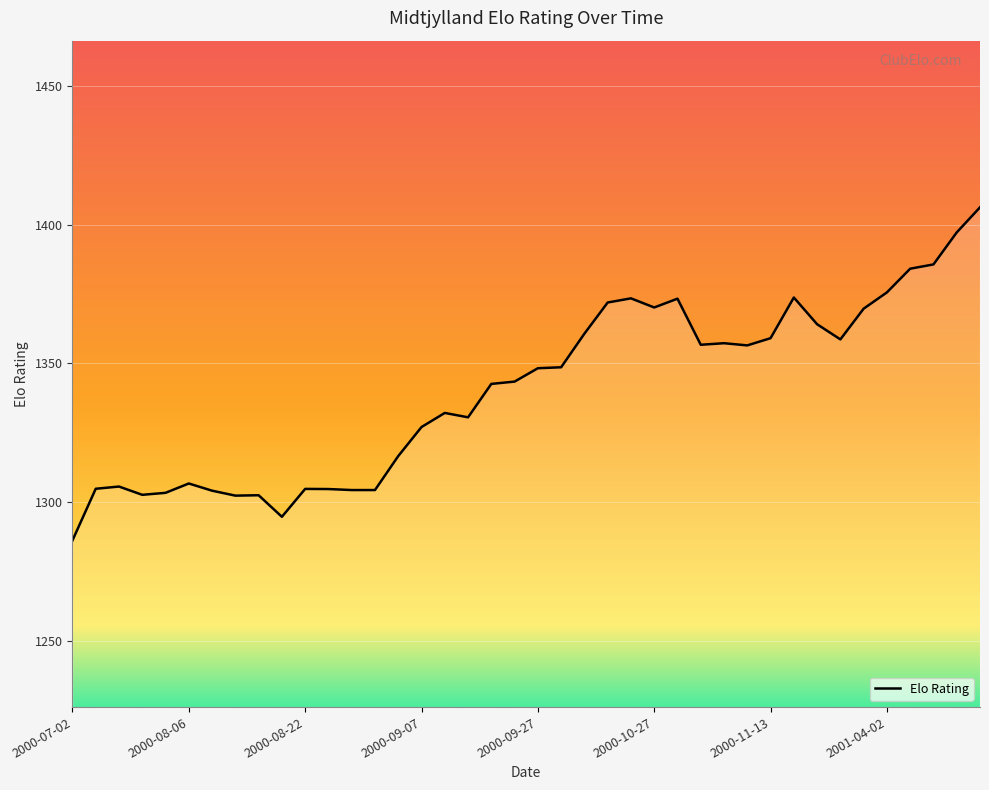

What is the greatest value displayed?

1406.2